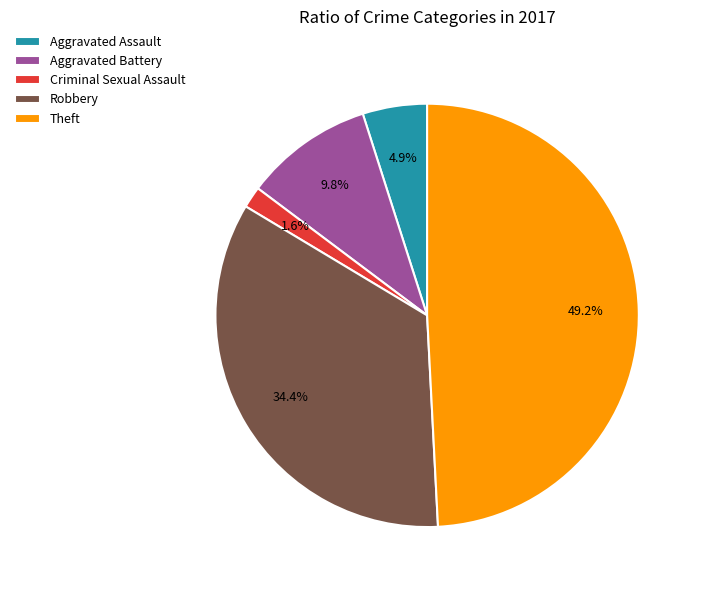

Is there any slice that represents more than half of the pie?

No